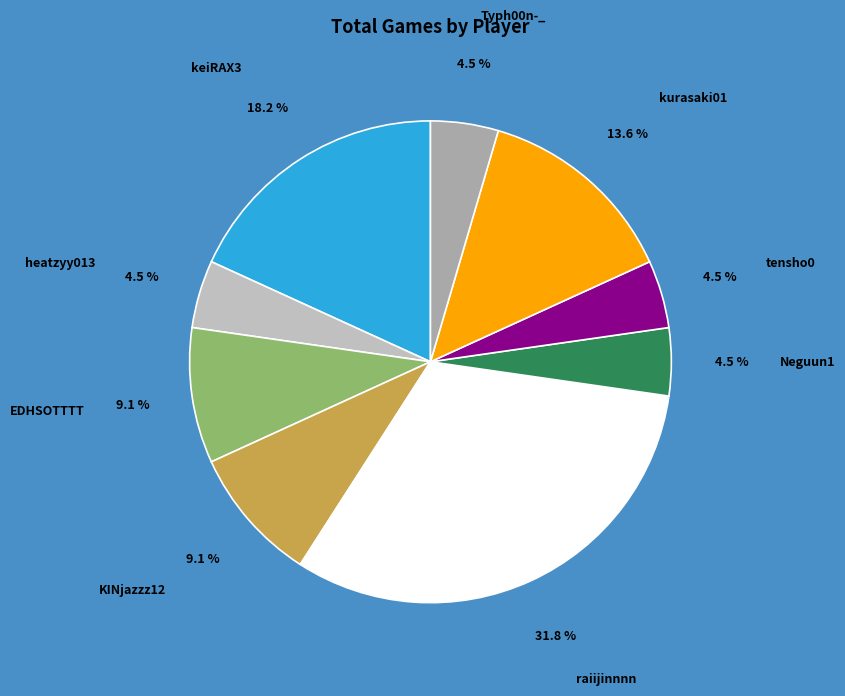

How many segments does this pie chart have?

9